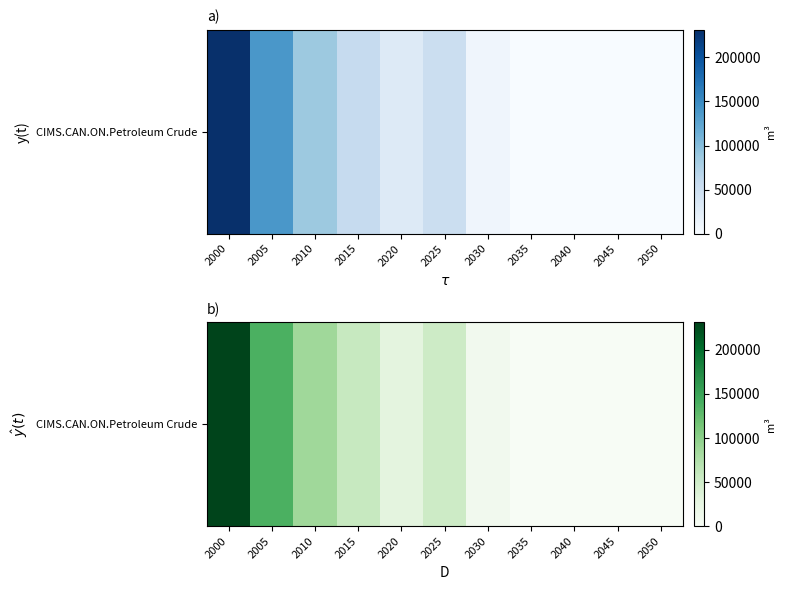

At which label does the data first exceed 29200?

2000